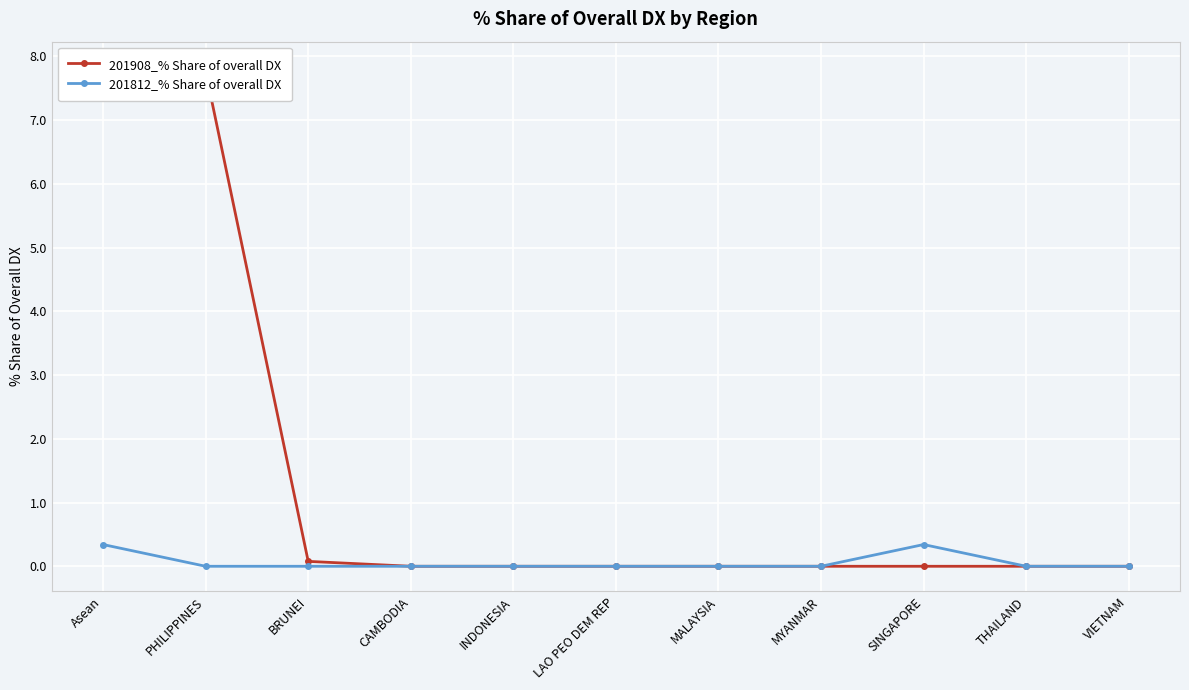

What is the label of the 7th point from the right?

INDONESIA